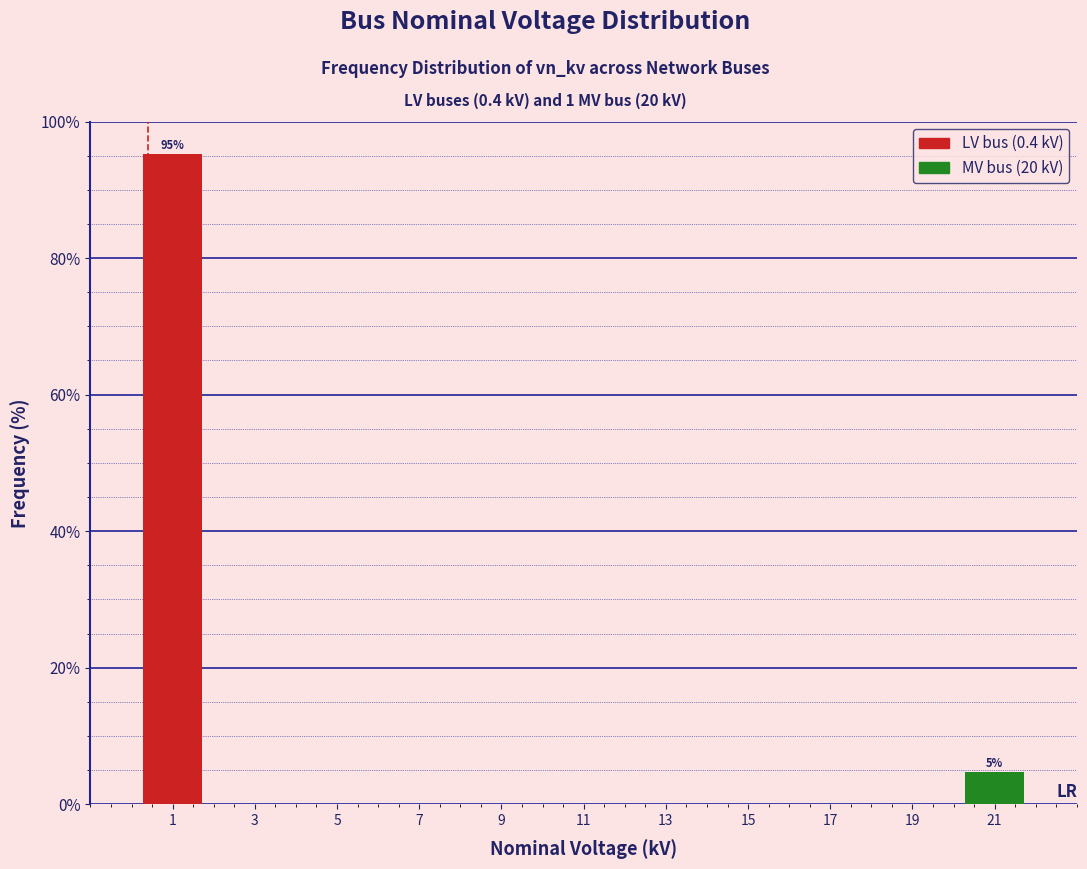

Which range on the x-axis has the tallest bar?

0 to 2